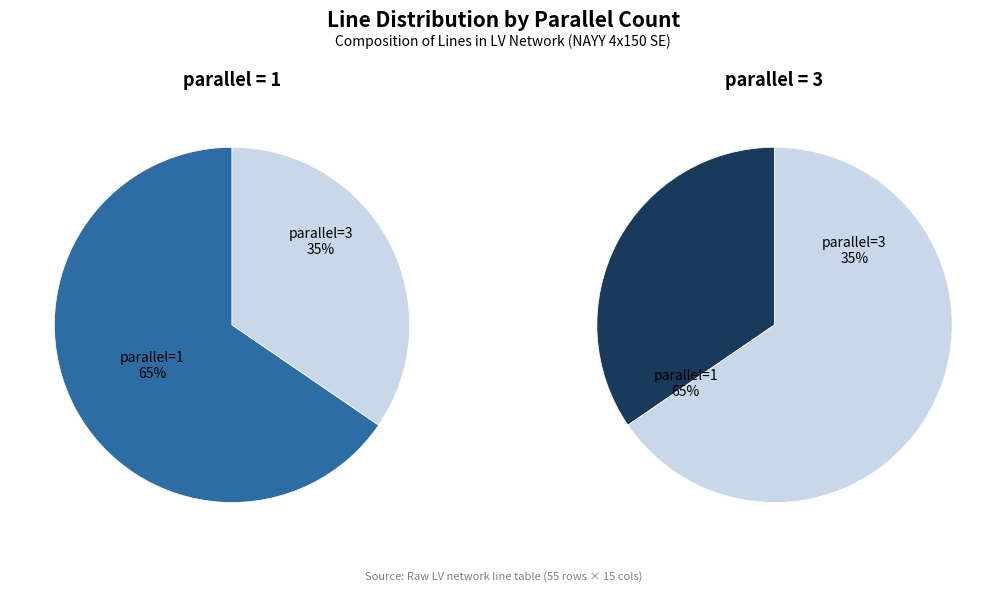

Is it true that parallel_1 is 65% of the pie?

True